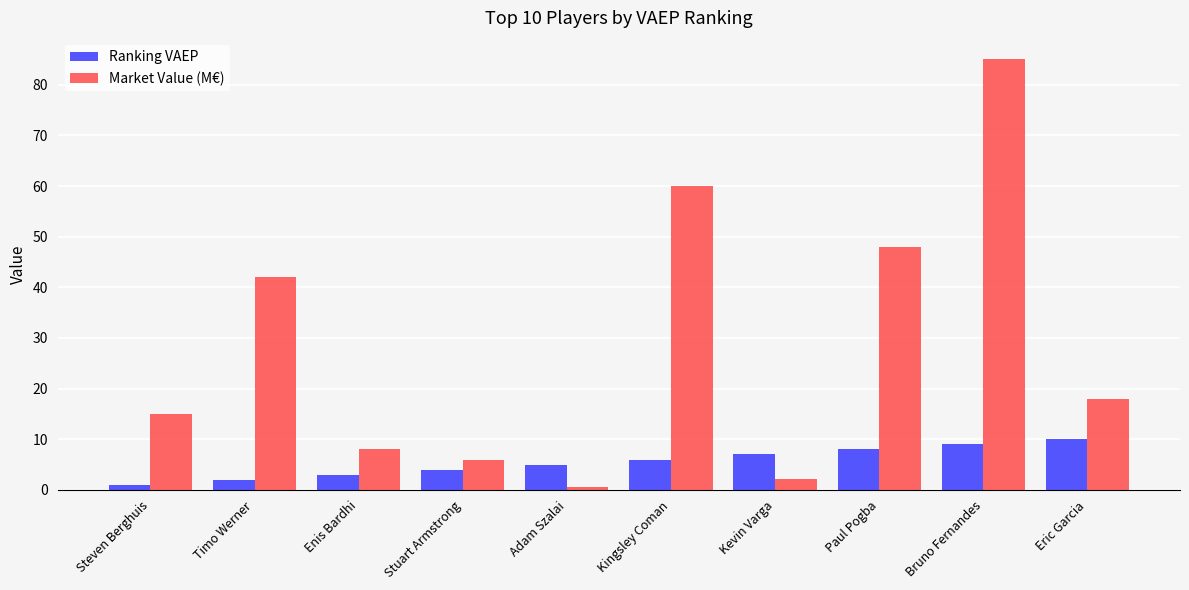

True or false: Ranking VAEP has a value of 10.0 at Eric Garcia.

True